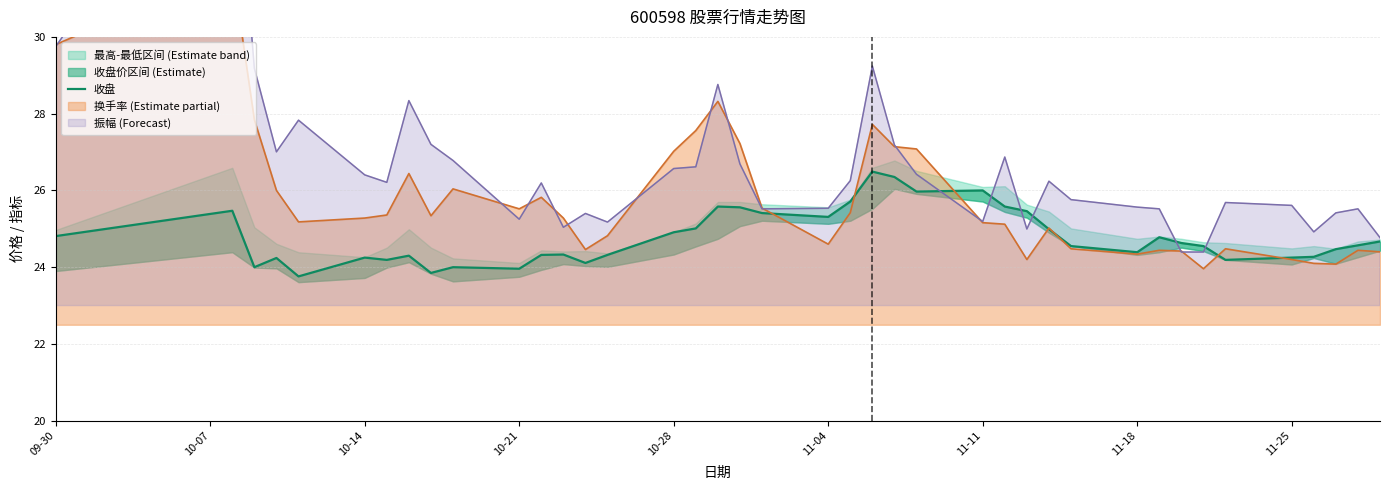

How many lines are shown in the chart?

1